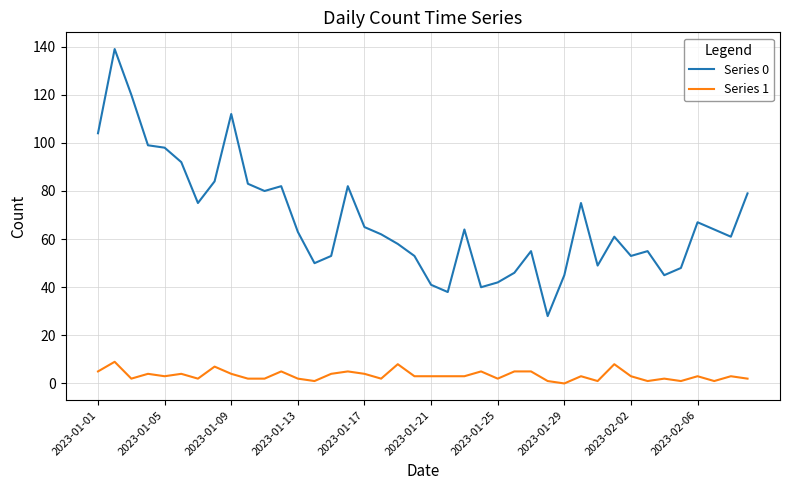

True or false: Series 1 and Series 0 cross at least once.

False